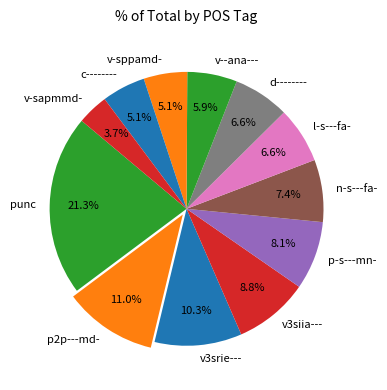

Which category has the biggest portion of the pie?

punc